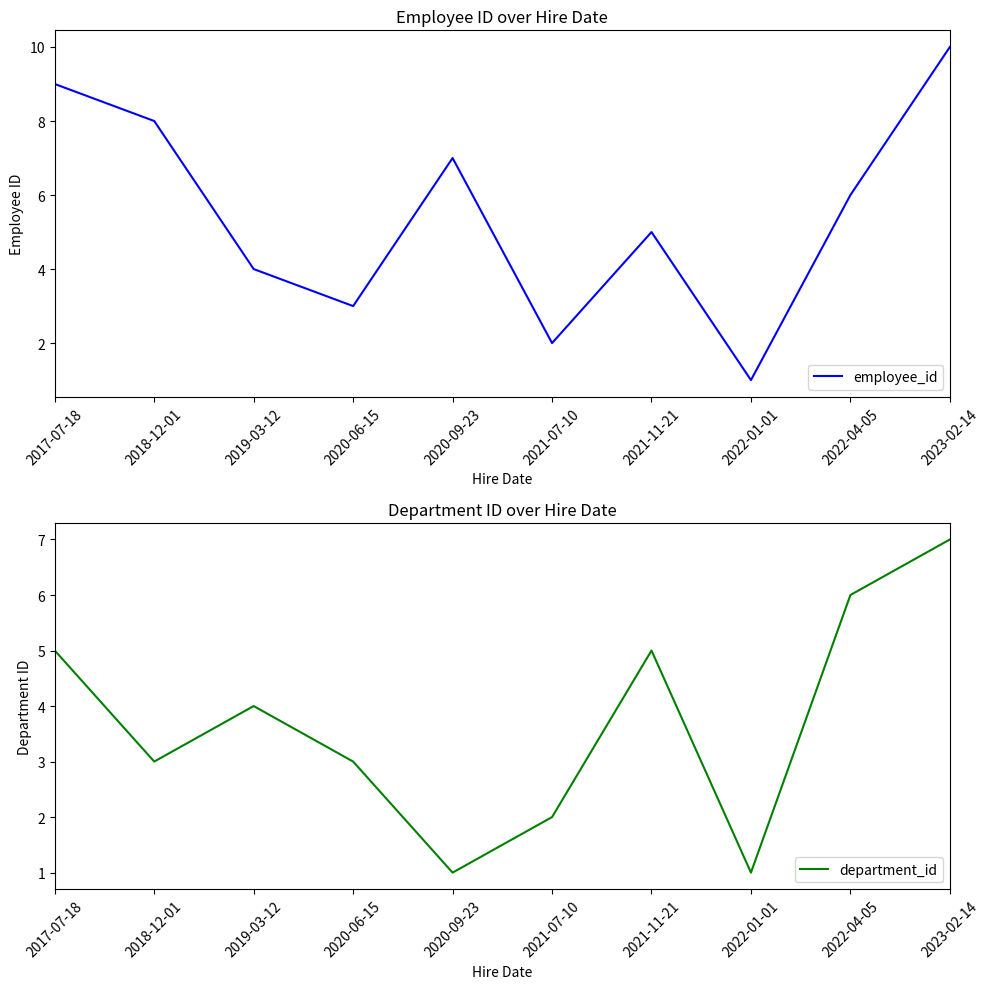

What is the average value of the employee_id series?

6